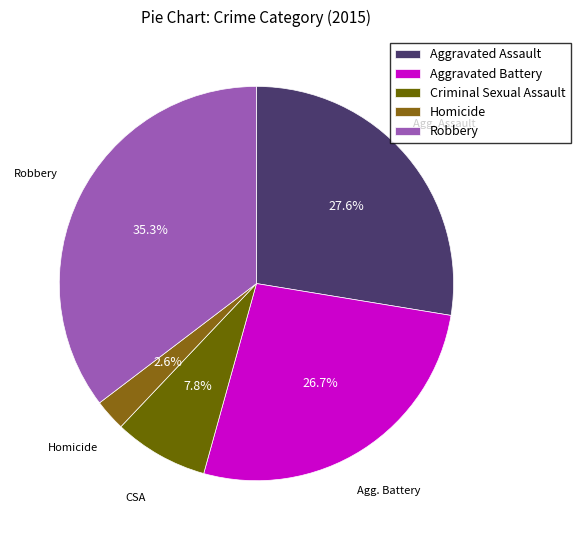

Combined, do Aggravated Battery and Aggravated Assault account for over 50%?

Yes